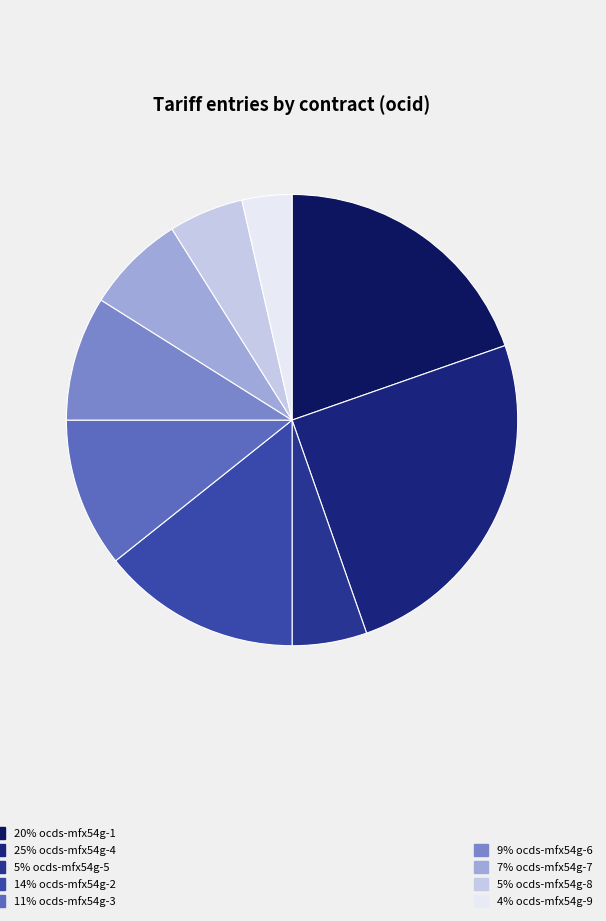

How many slices are in this pie chart?

9